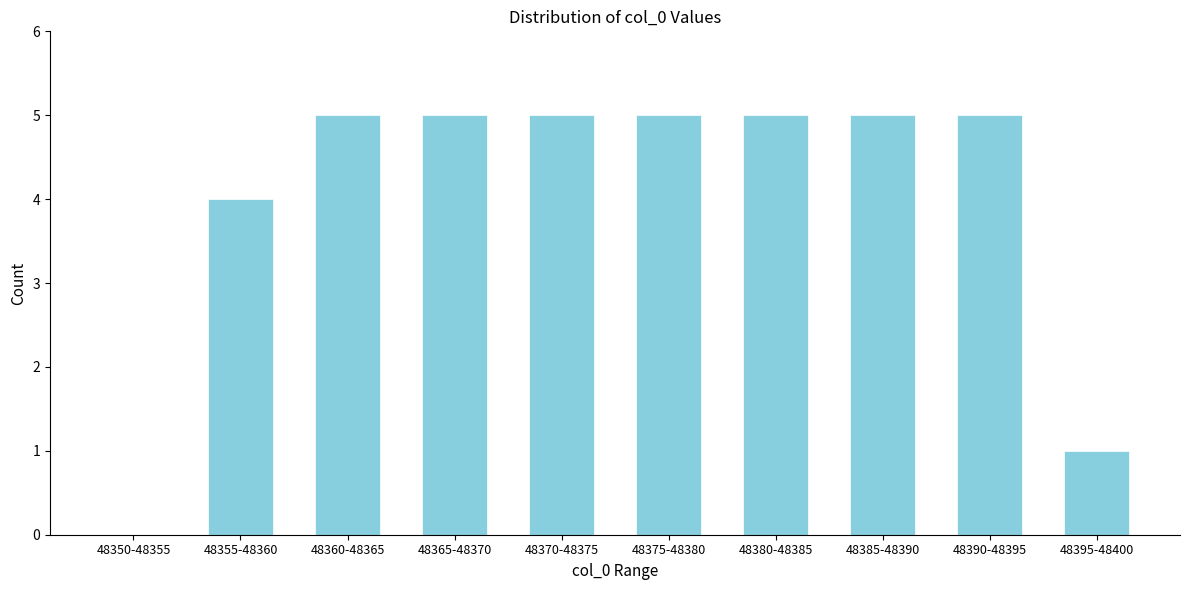

Reading left to right, transcribe all the data shown in this chart.

48350-48355=0	48355-48360=4	48360-48365=5	48365-48370=5	48370-48375=5	48375-48380=5	48380-48385=5	48385-48390=5	48390-48395=5	48395-48400=1